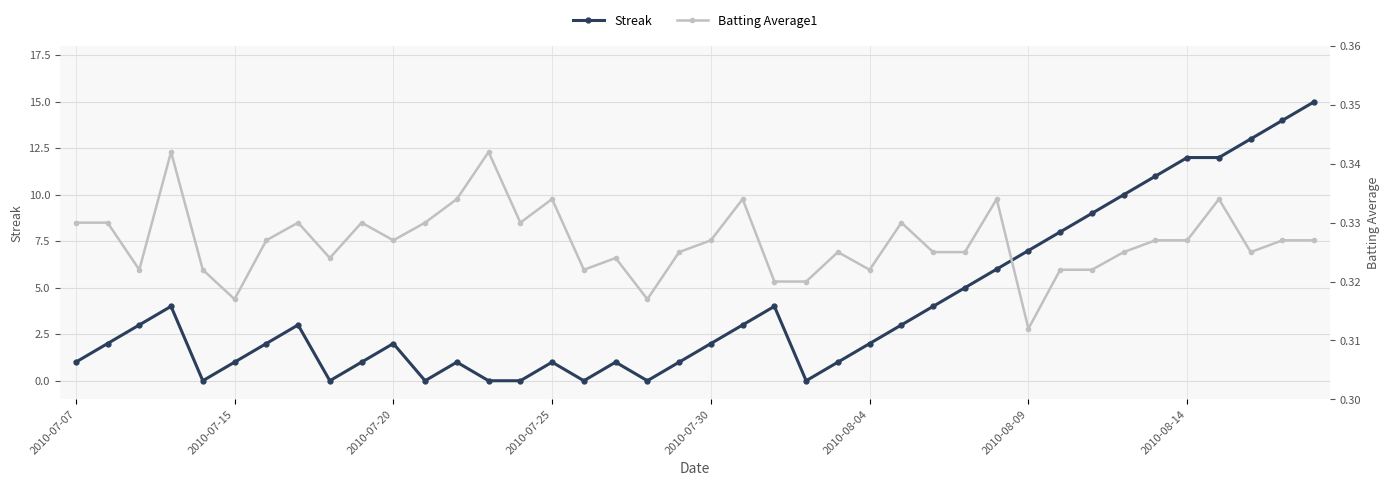

What is the maximum value for Streak?

15